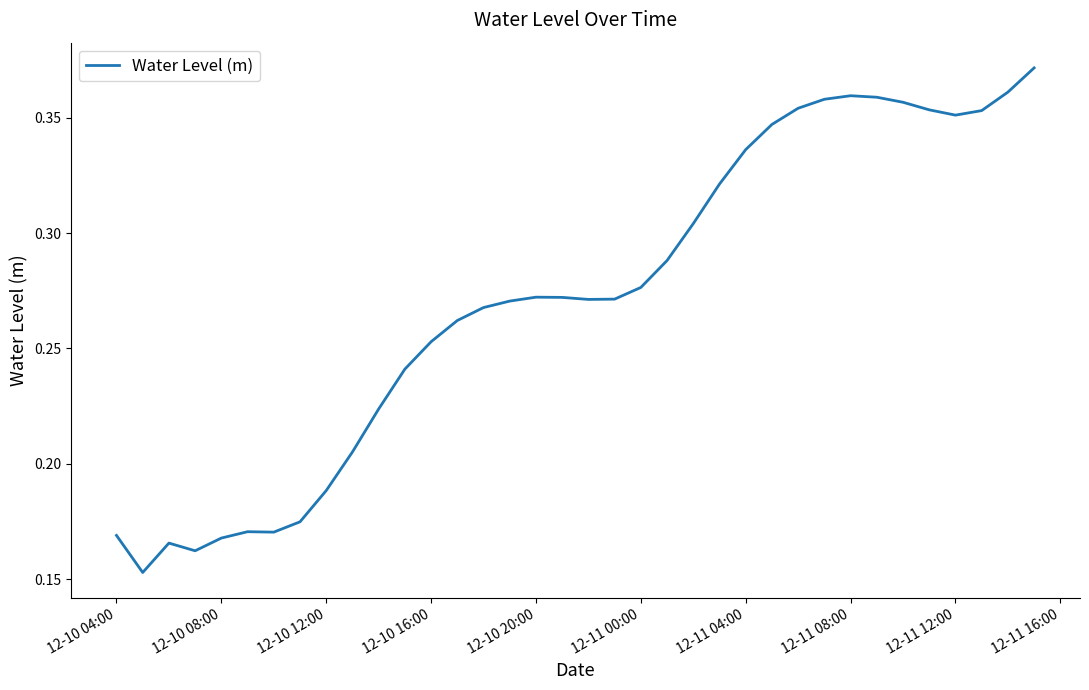

How many lines are shown in the chart?

1